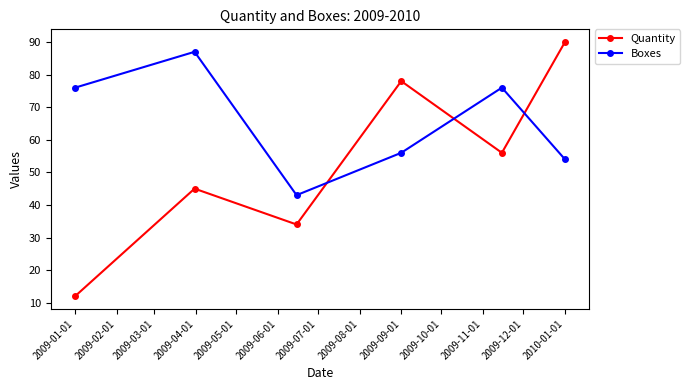

Reading right to left, what are all the values shown in this chart?

Quantity: 90	56	78	34	45	12
Boxes: 54	76	56	43	87	76